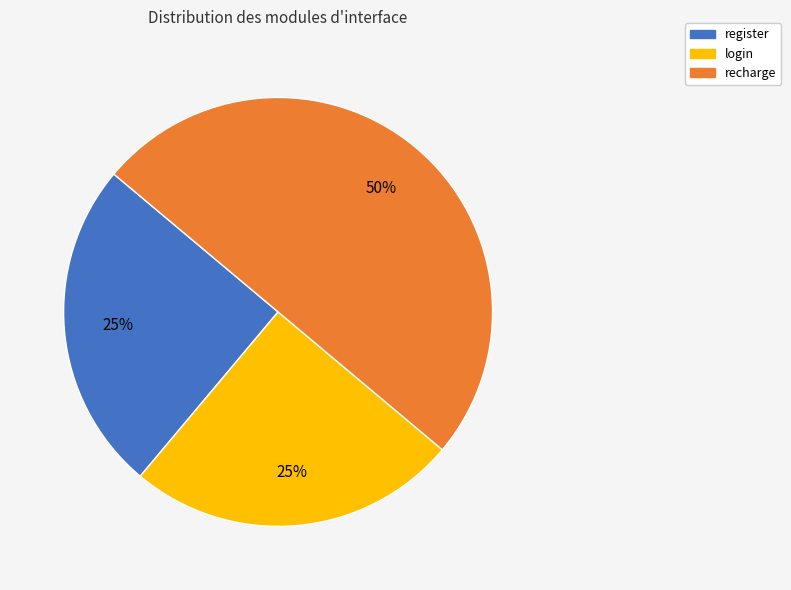

True or false: register accounts for 25% of the total.

True